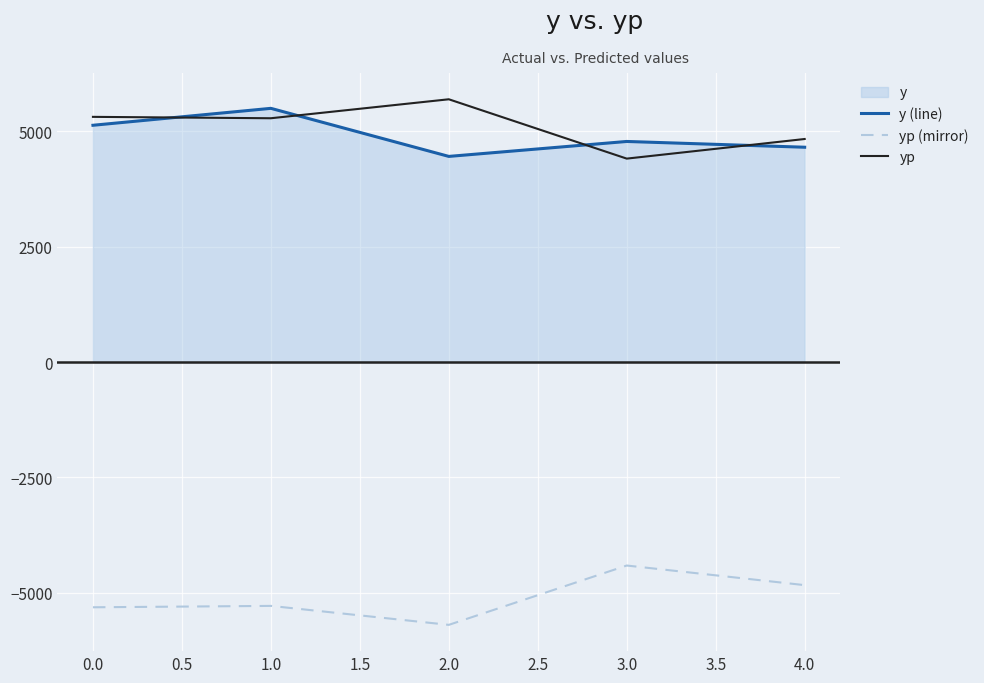

How many data points in yp (mirror) are less than -5286?

3